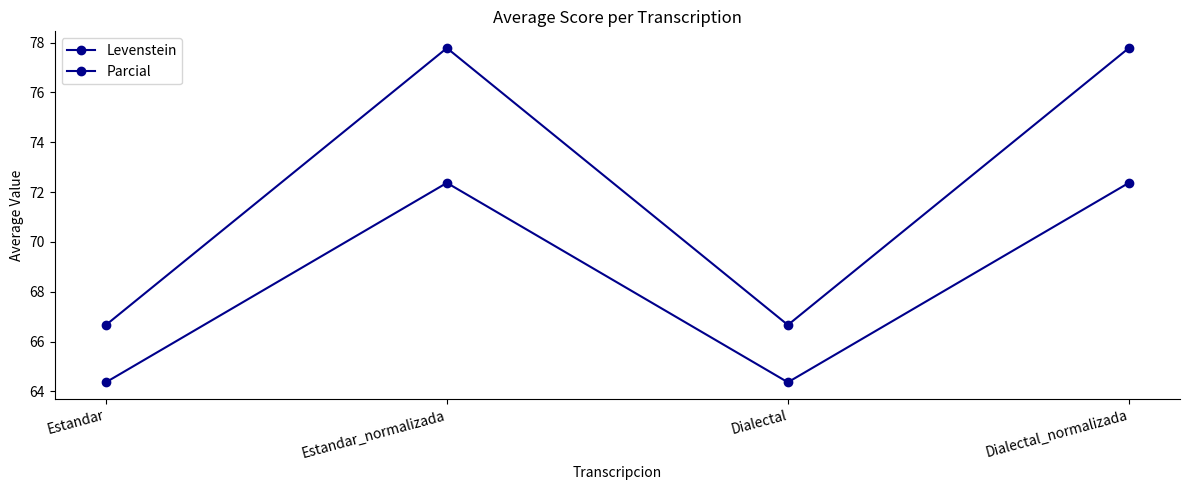

True or false: Levenstein has more than 0 points higher than both neighbors.

True